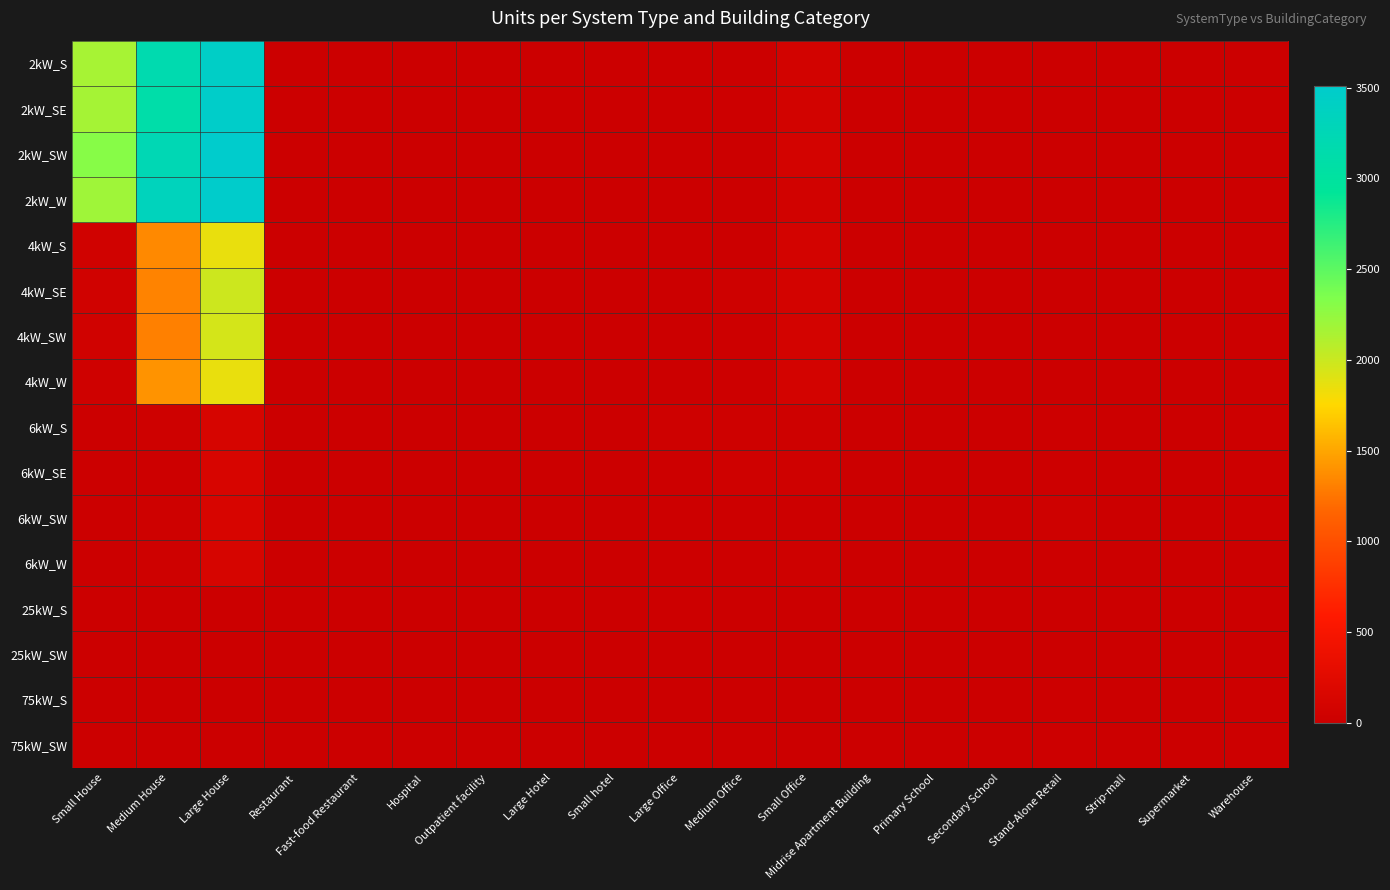

At which category is the sum across all series the highest?

Large House